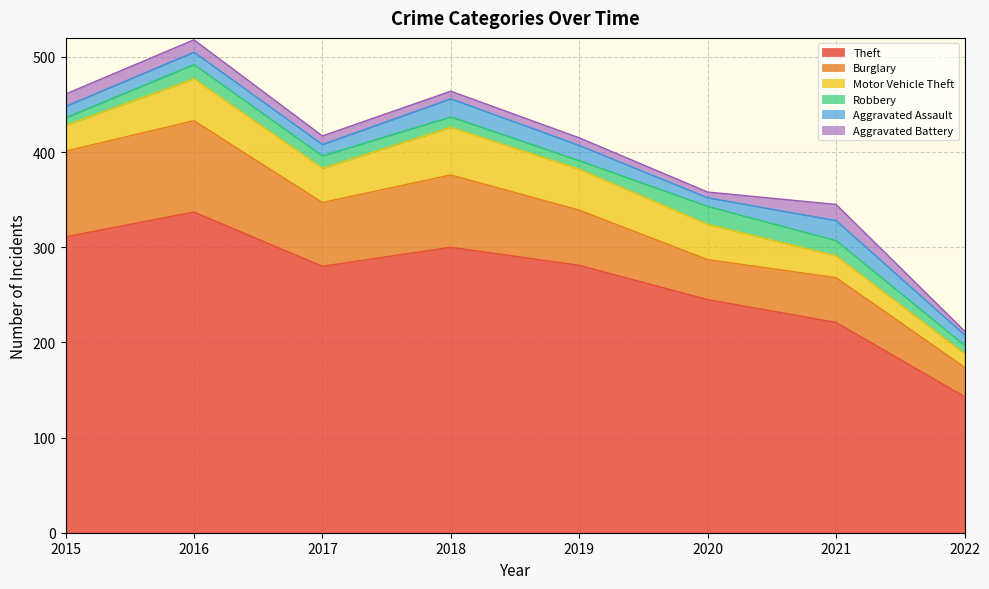

What is the greatest value displayed?

337